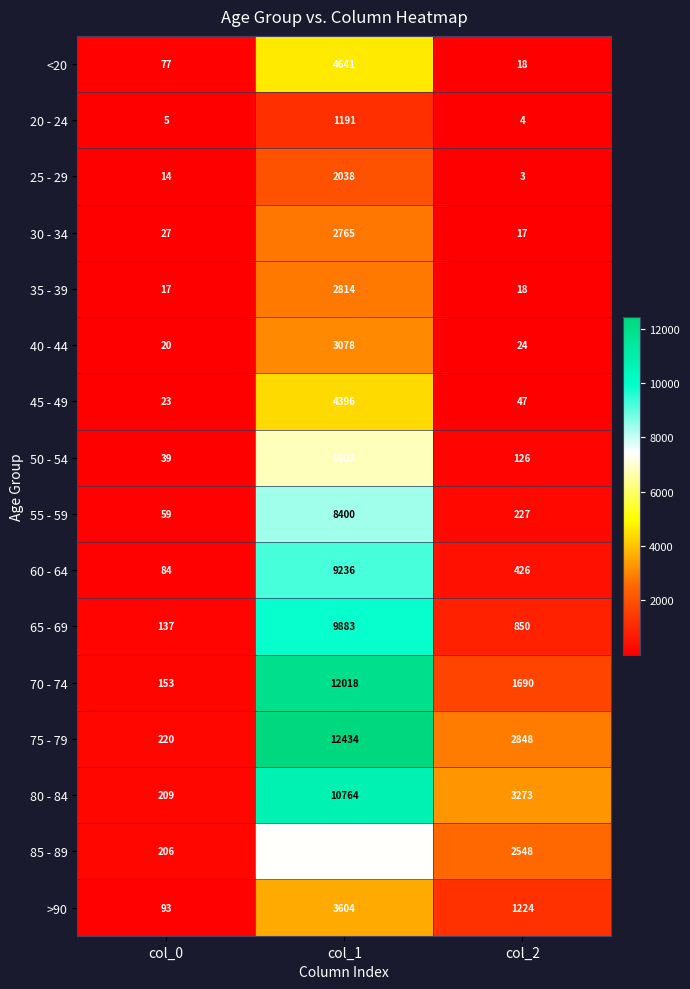

At which label does 60 - 64 reach its peak?

col_1